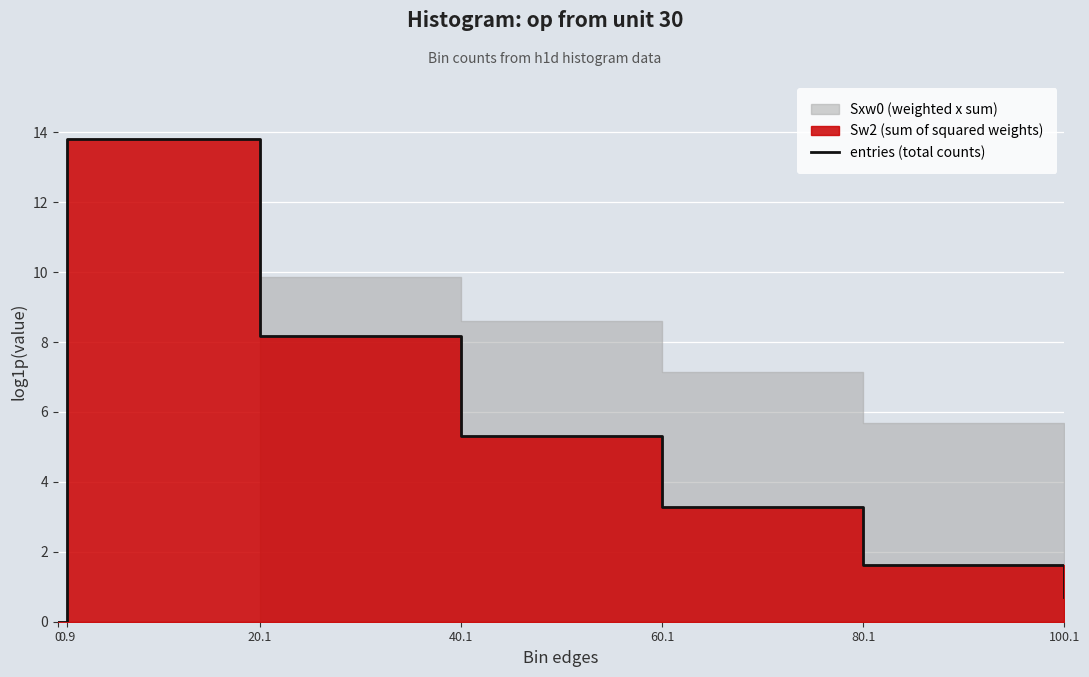

Rank the categories by value from highest to lowest.

0.9, 20.1, 40.1, 60.1, 80.1, 100.1, 0